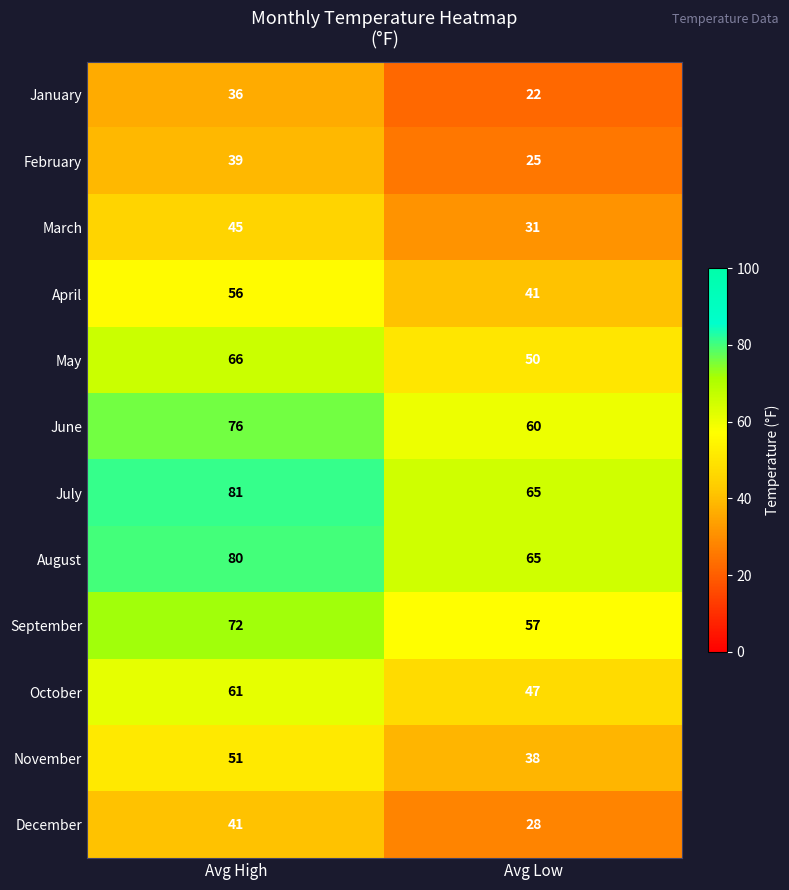

List the series in order of their peak value, highest first.

July, August, June, September, May, October, April, November, March, December, February, January